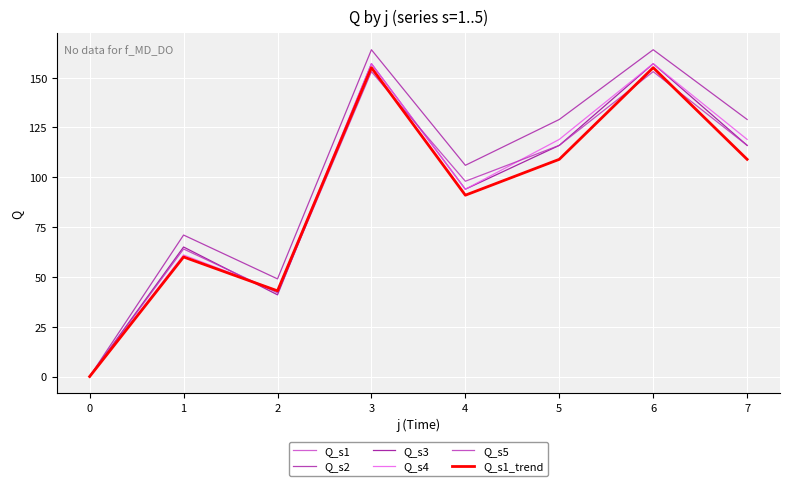

Is this an area chart (filled region under the line)?

No